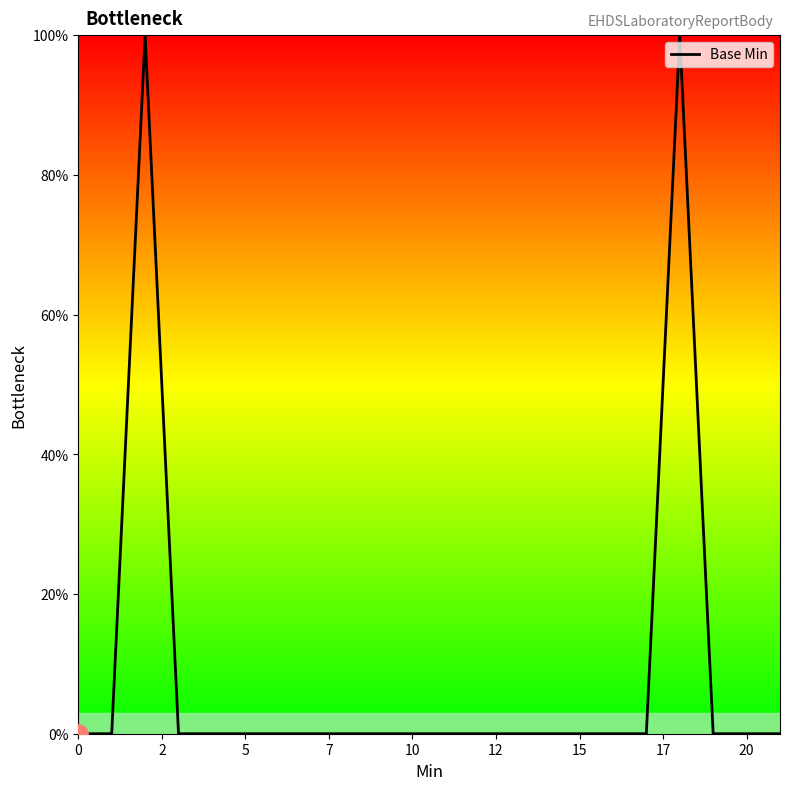

What is the maximum value shown in the chart?

100.0